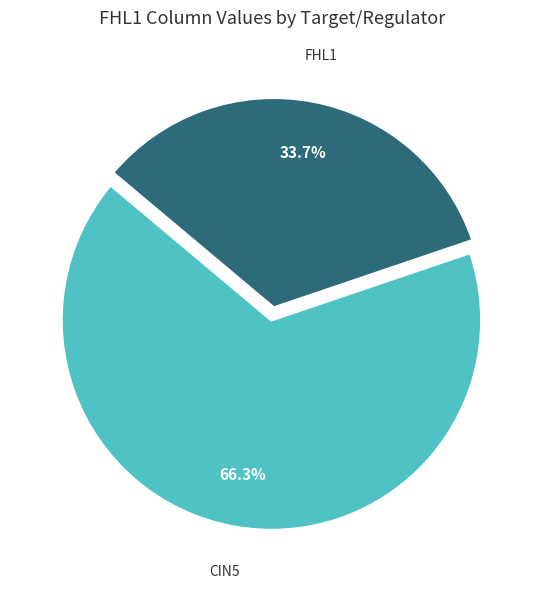

Is there any slice that represents more than half of the pie?

Yes